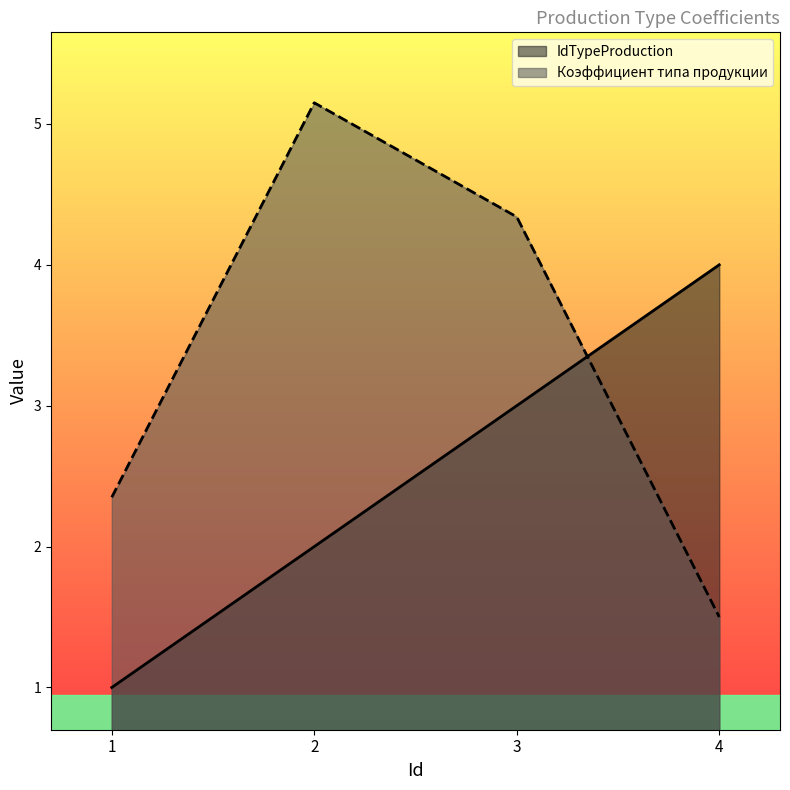

Between which two adjacent categories do IdTypeProduction and Коэффициент типа продукции first intersect?

3 and 4